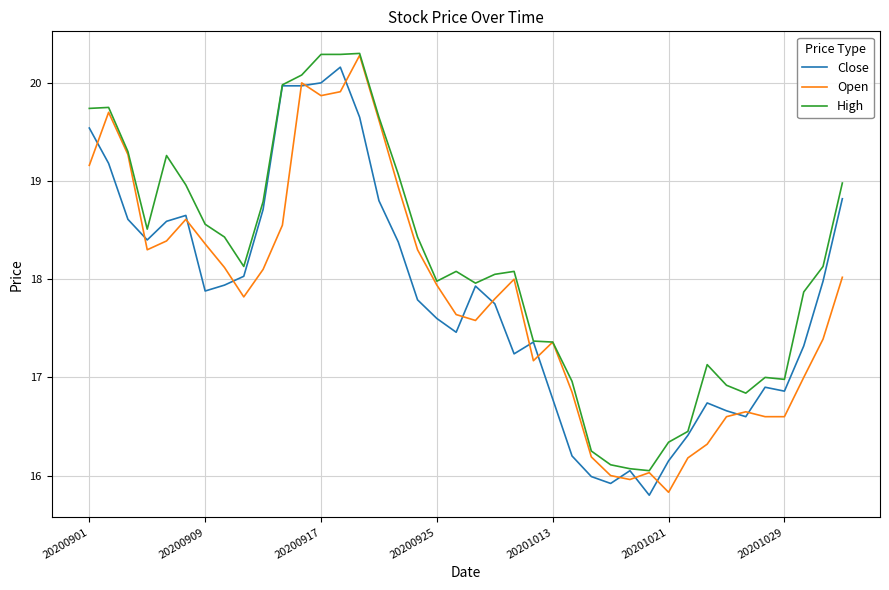

Which series has the widest spread of values?

Open